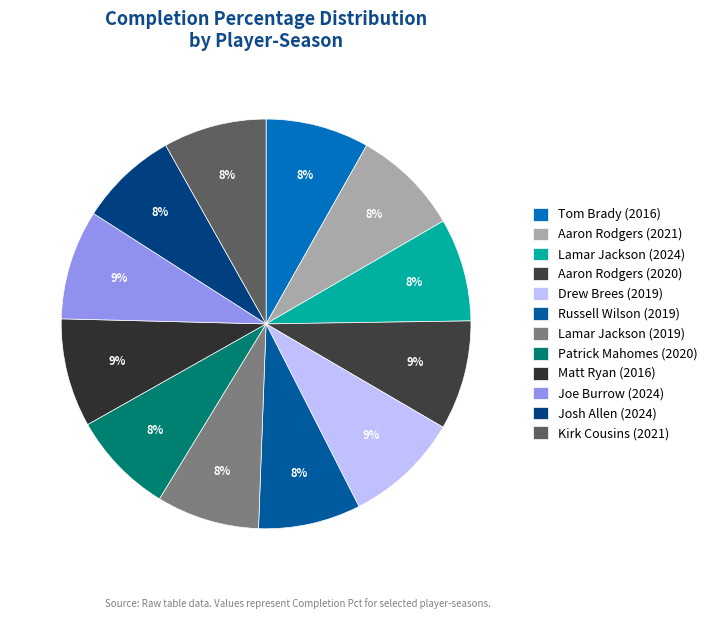

Between Kirk Cousins (2021) and Tom Brady (2016), which is larger?

Tom Brady (2016)